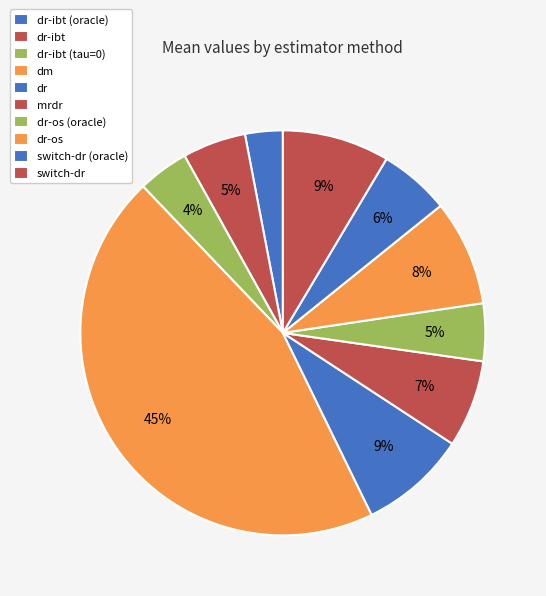

To the nearest percent, what is the difference between the largest and smallest slice percentages?

42%